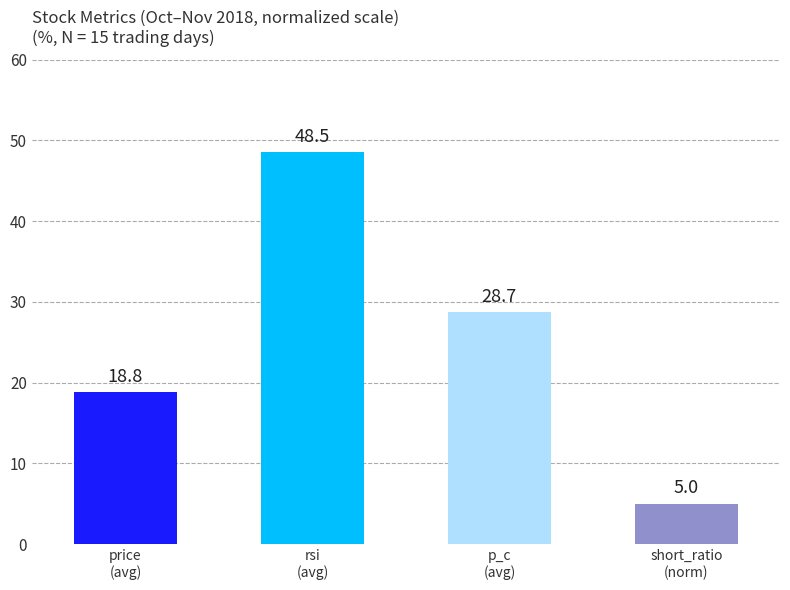

How many data points does each series have?

4